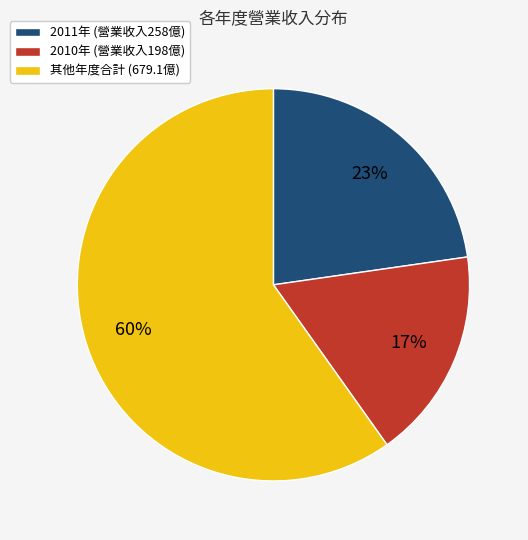

To the nearest percent, what percentage of the pie is 其他年度合計 (679.1億)?

60%